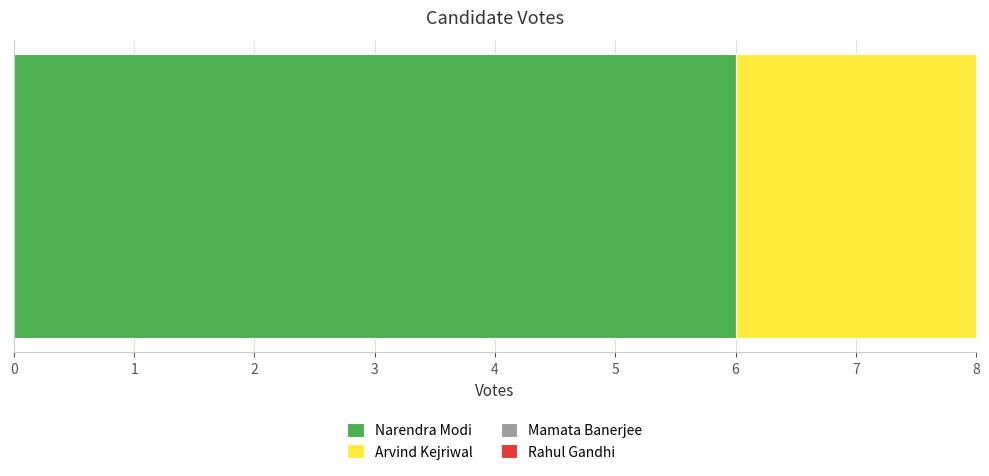

Are the bars grouped side by side (vs. stacked)?

No